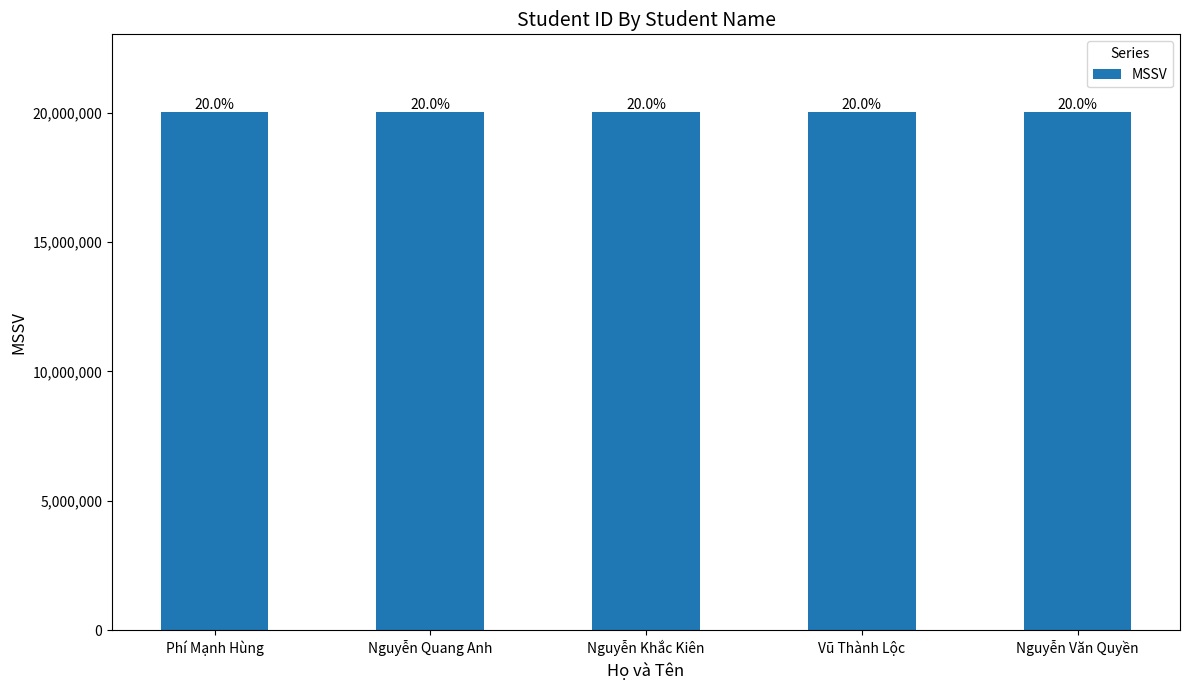

Are the bars horizontal?

No